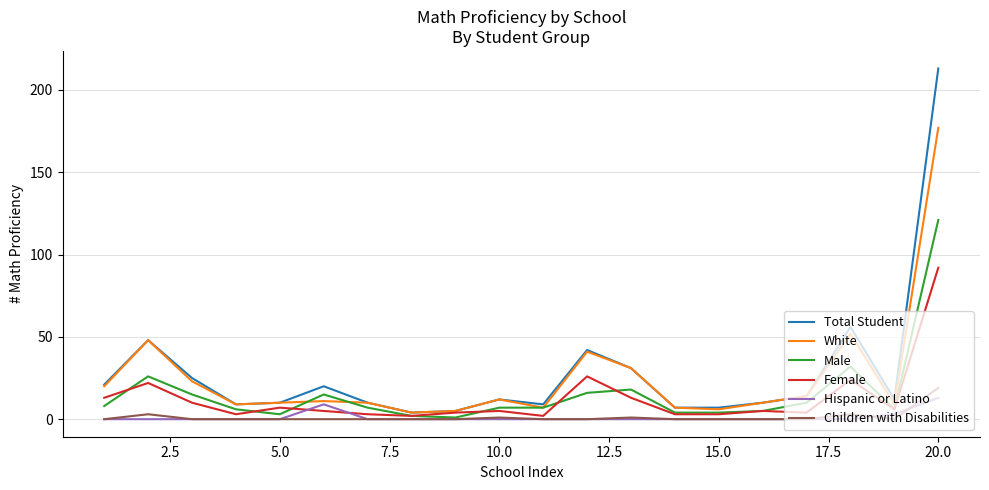

What is the average value of the Female series?

13